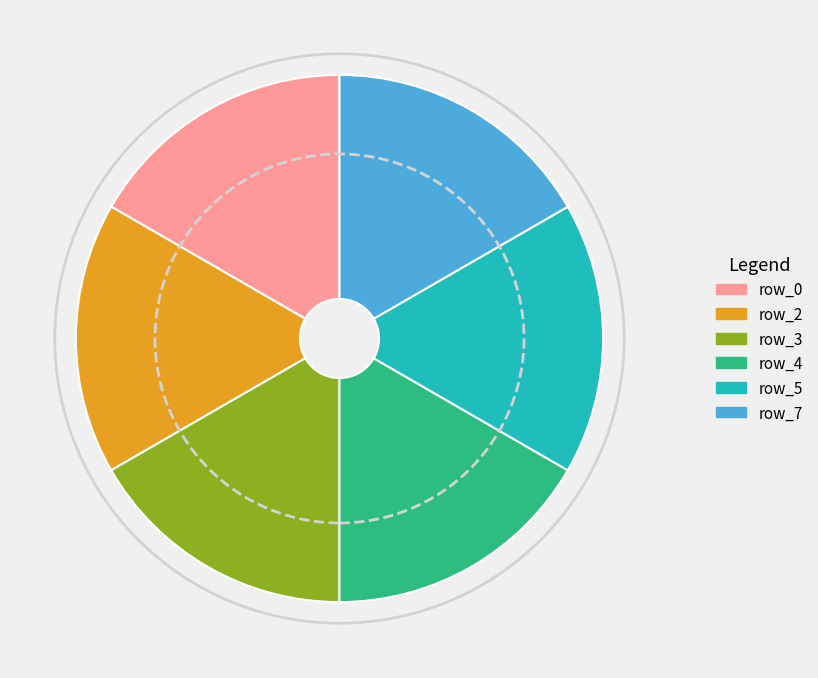

Count the number of slices in the pie.

6